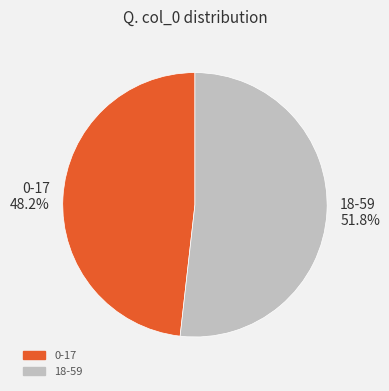

To the nearest percent, what is the difference between the largest and smallest slice percentages?

4%